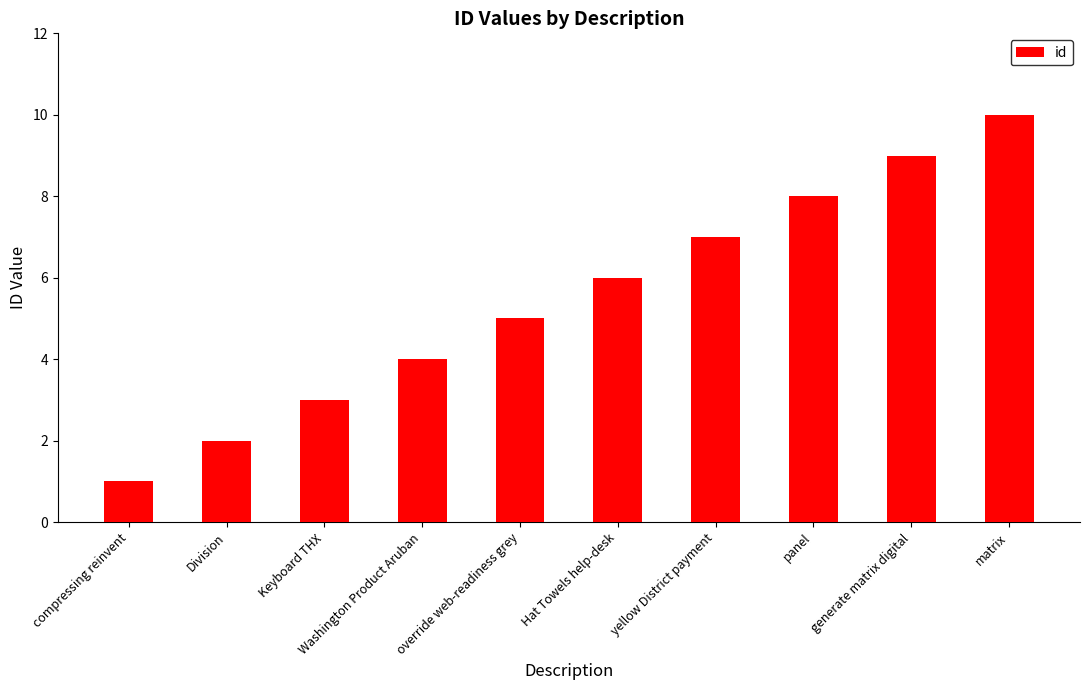

The value at yellow District payment is 3. True or false?

False